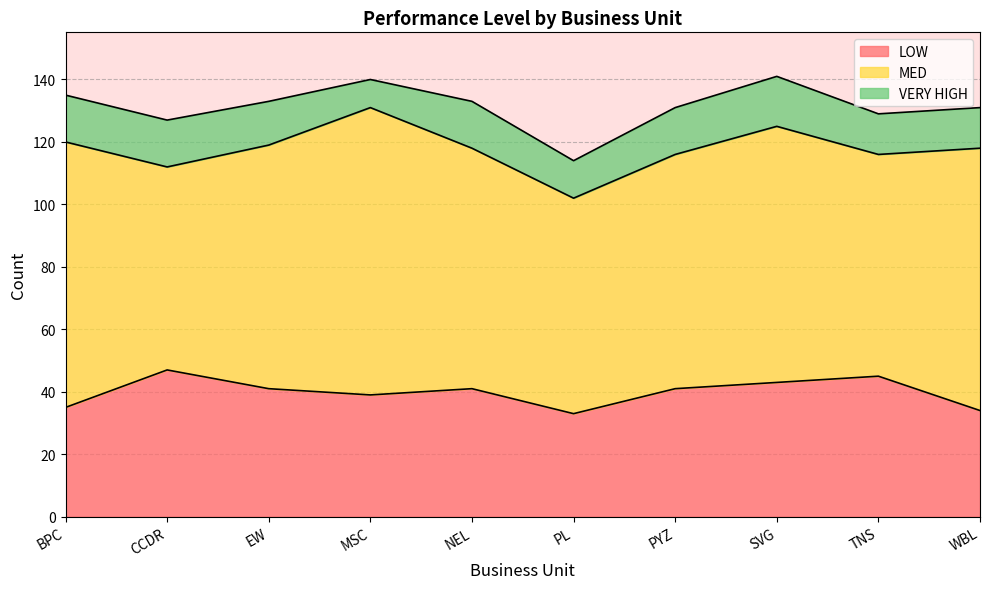

Reading right to left, list all the values displayed in this chart.

LOW: WBL=34	TNS=45	SVG=43	PYZ=41	PL=33	NEL=41	MSC=39	EW=41	CCDR=47	BPC=35
MED: WBL=84	TNS=71	SVG=82	PYZ=75	PL=69	NEL=77	MSC=92	EW=78	CCDR=65	BPC=85
VERY HIGH: WBL=13	TNS=13	SVG=16	PYZ=15	PL=12	NEL=15	MSC=9	EW=14	CCDR=15	BPC=15